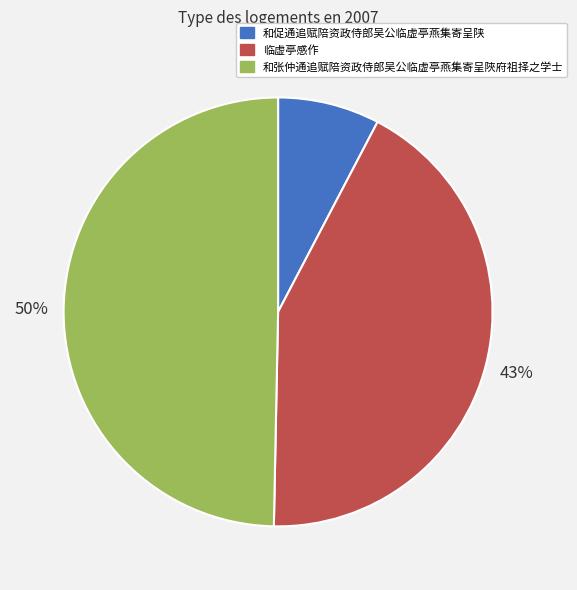

What percentage is the 和促通追赋陪资政侍郎吴公临虚亭燕集寄呈陕 slice, to the nearest percent?

8%